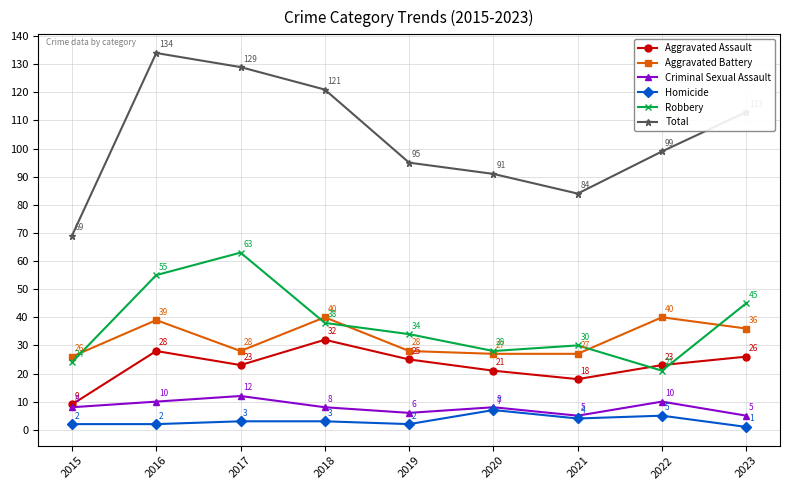

True or false: Total and Criminal Sexual Assault intersect in this chart.

False